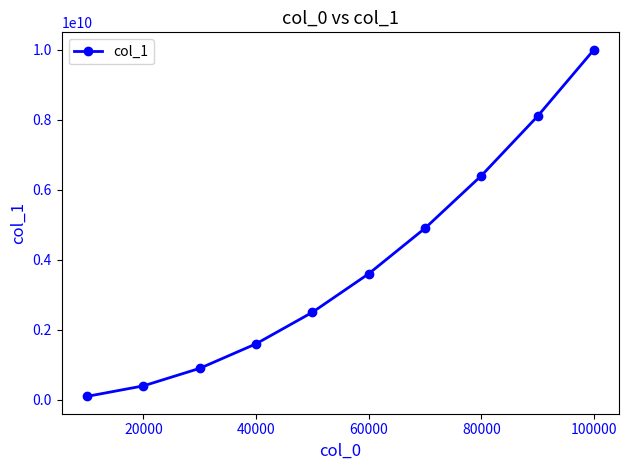

True or false: the data has more than 2 interior local peaks.

False